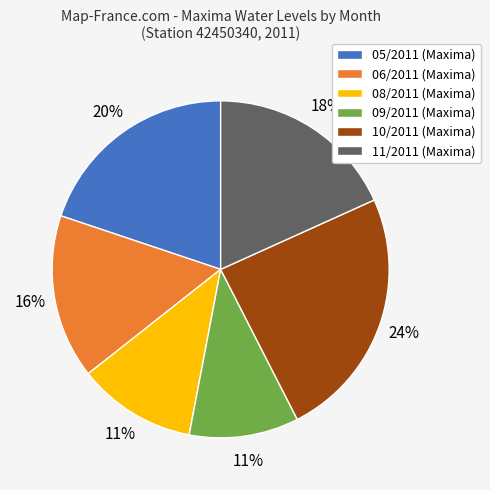

Which category has the biggest portion of the pie?

10/2011